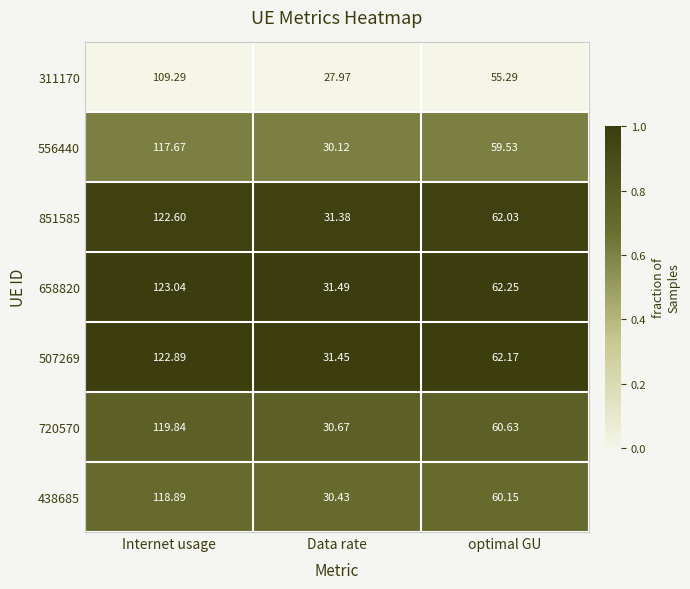

Which series has the largest range (max minus min)?

658820